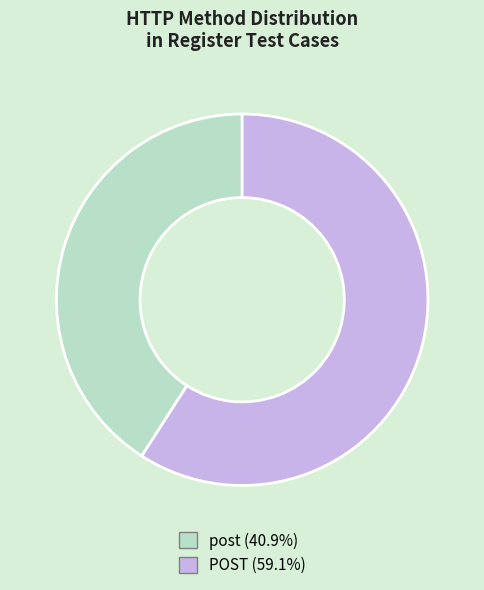

How many slices are in this pie chart?

2